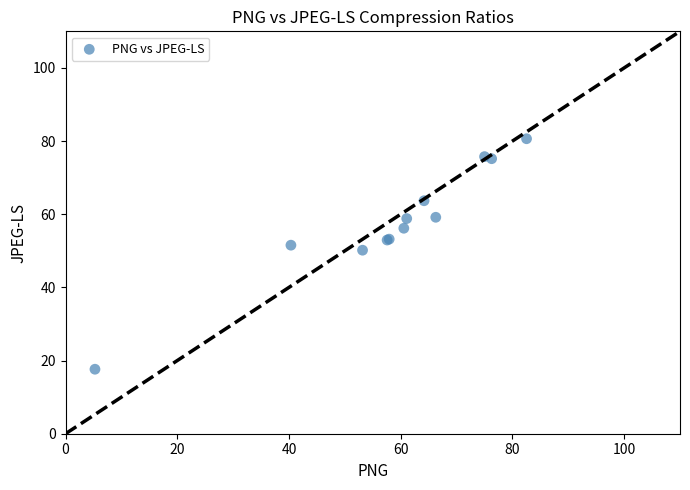

What Y value in the scatter plot is closest to 49?

50.2